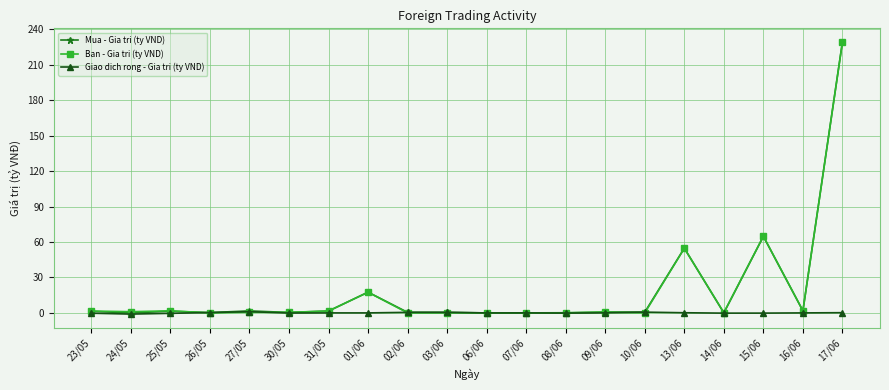

How many distinct data groups are displayed?

3